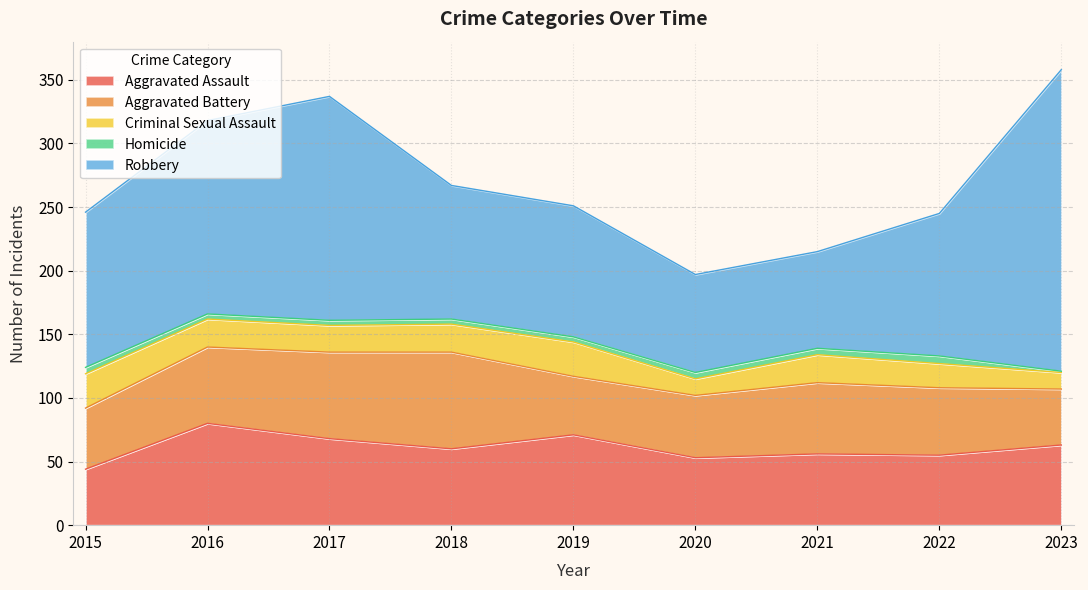

Is the value of Aggravated Assault at 2019 greater than the value of Robbery at 2023?

No